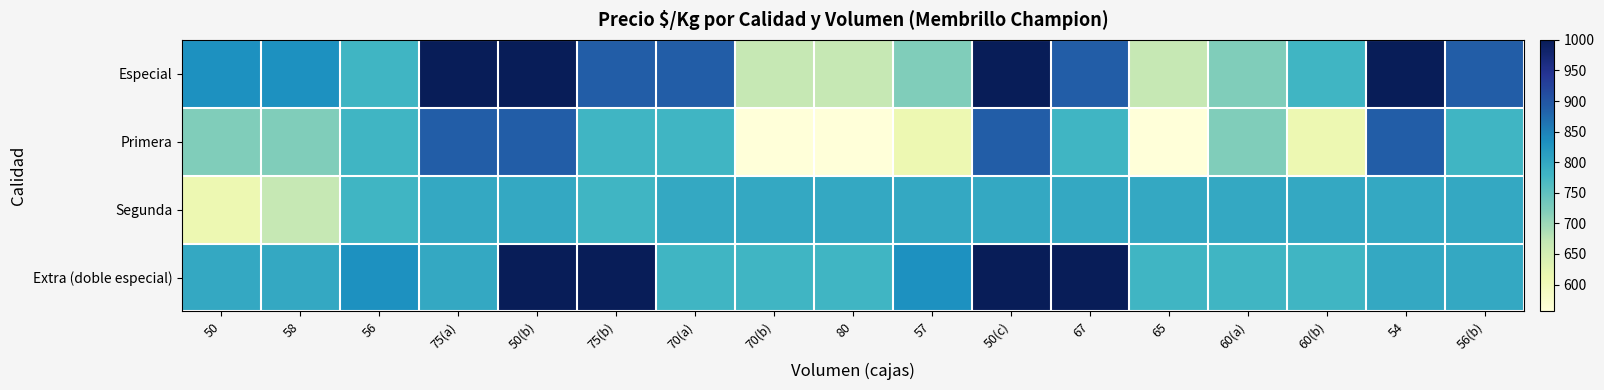

At how many categories does at least one series exceed 970?

6